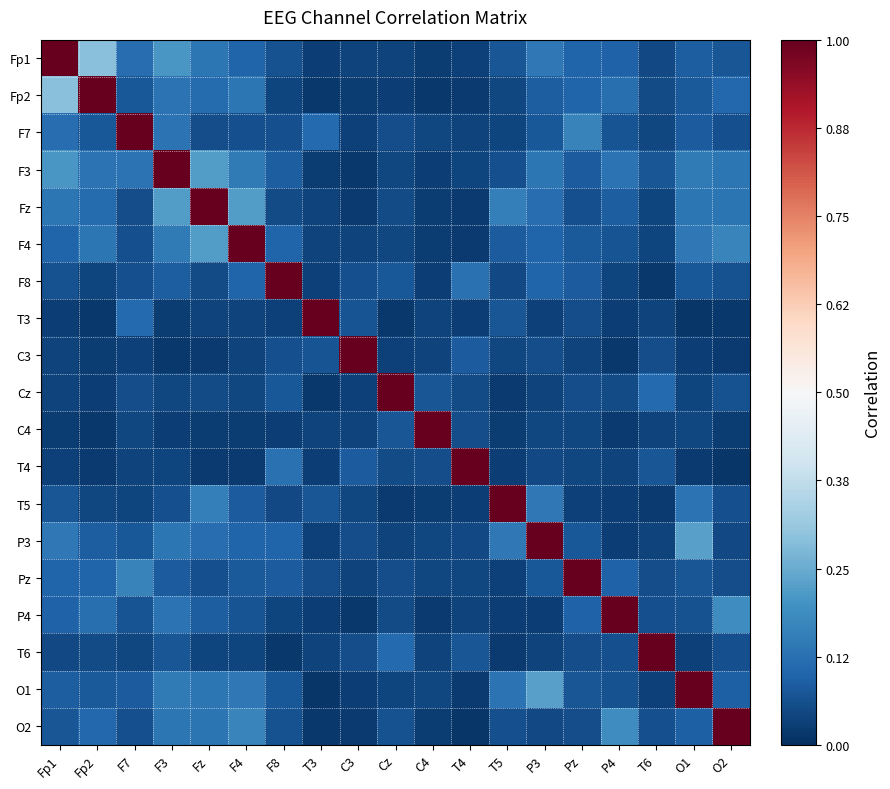

How many data points does each series have?

19